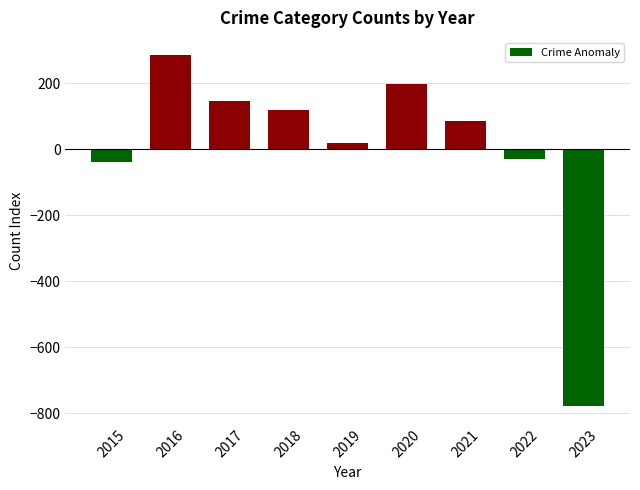

Are the bars horizontal?

No